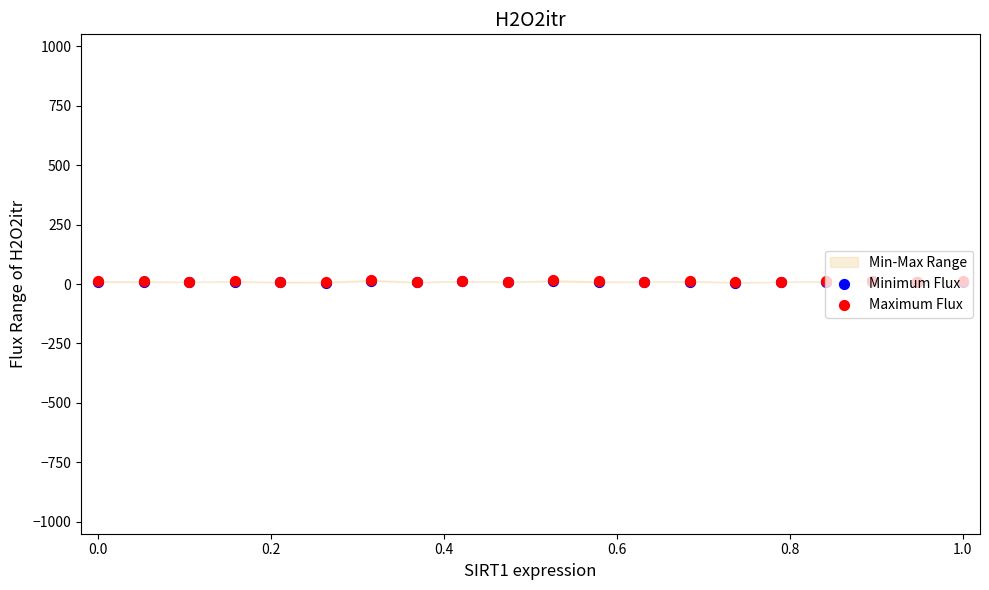

Is the value of Minimum Flux at 18 greater than the value of Maximum Flux at 10?

No